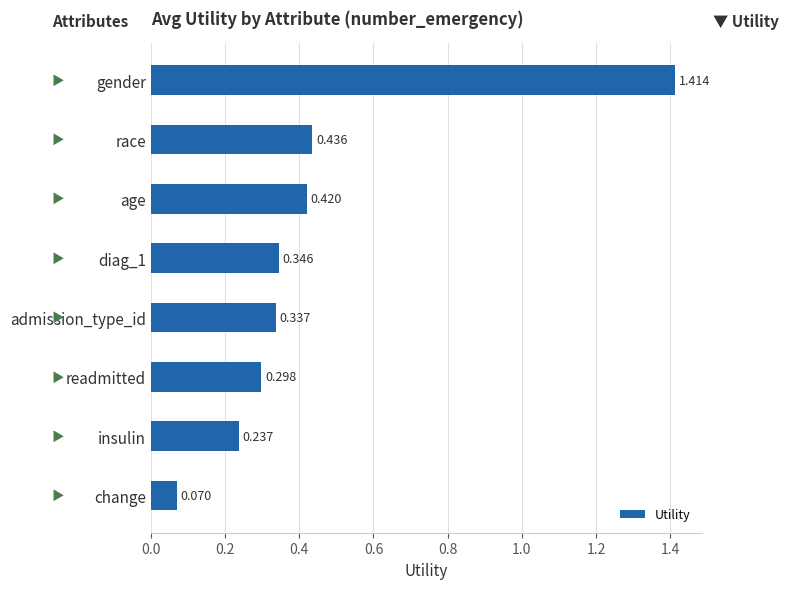

Which category has the lowest value across all series?

change